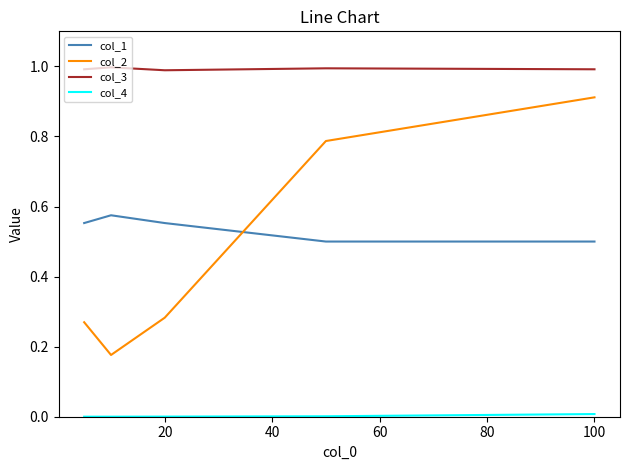

Does the chart have visible grid lines?

No